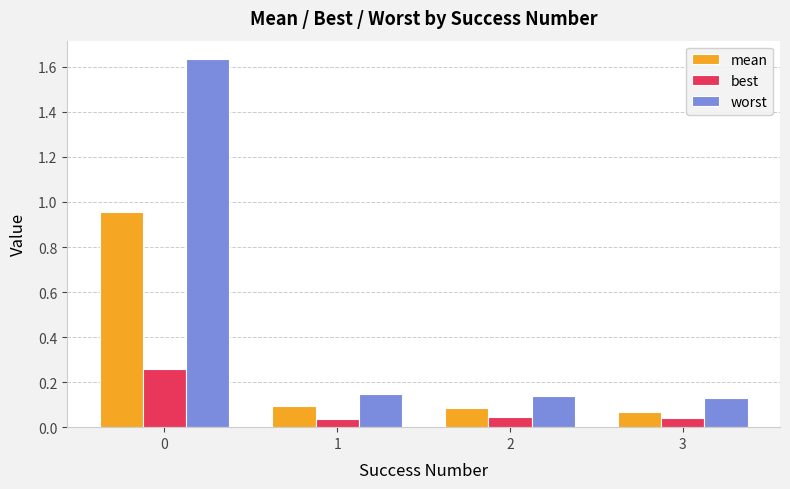

Count the best values in the range 0 to 1.

4